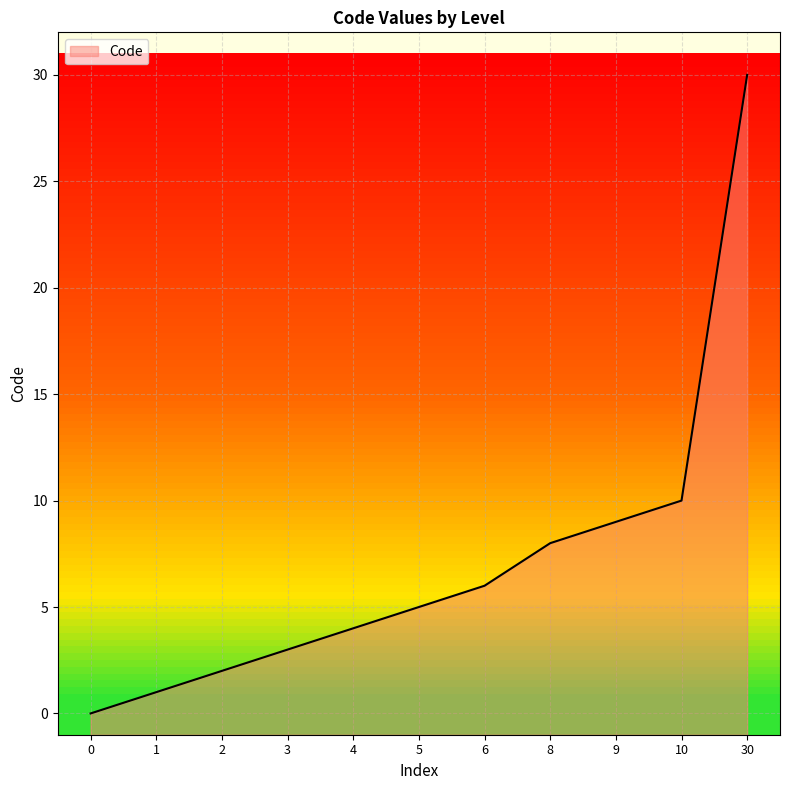

How many lines are shown in the chart?

1